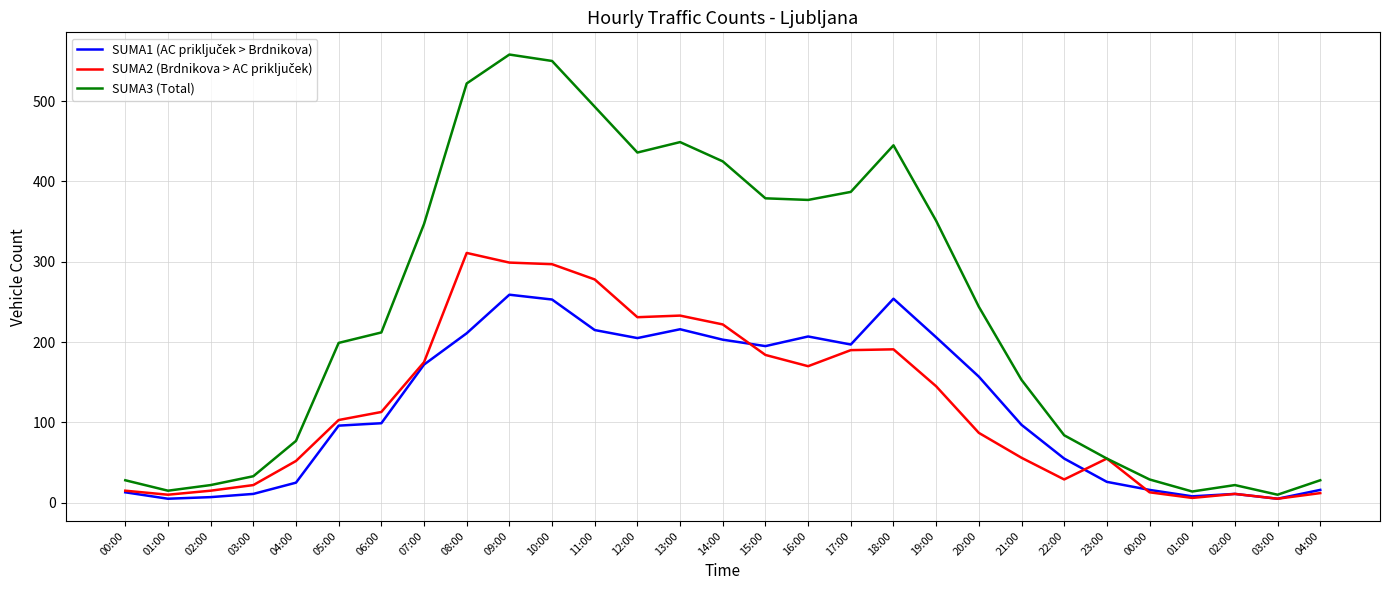

What is the sum of all SUMA2 (Brdnikova > AC priključek) values?

3530